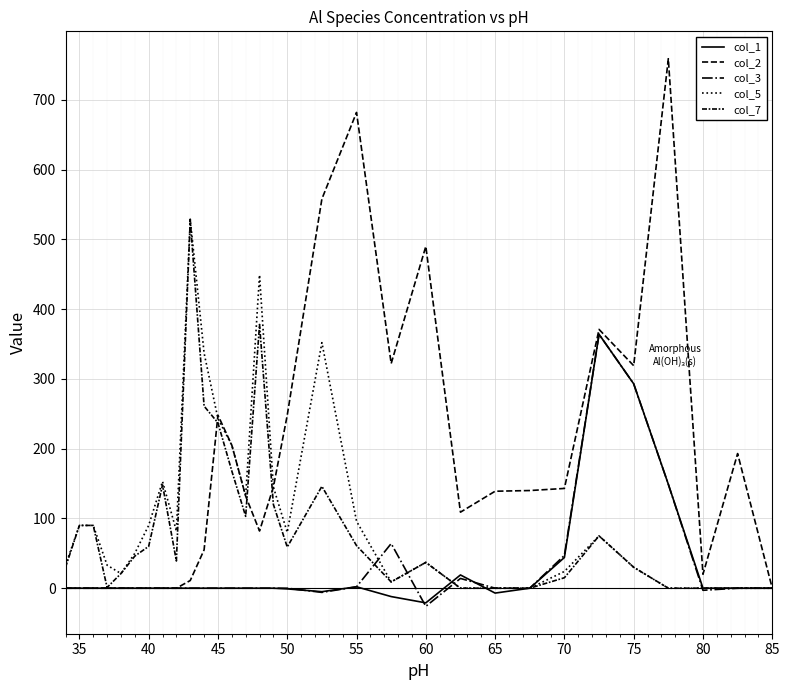

In col_1, how many points are lower than both neighbors (excluding endpoints)?

3